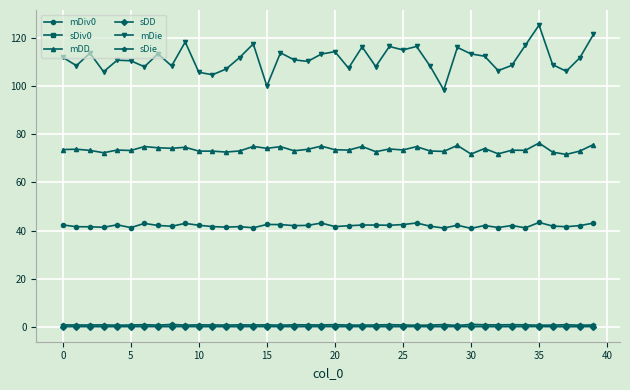

What is the difference between the second highest and minimum values in the mDD series?

4.1